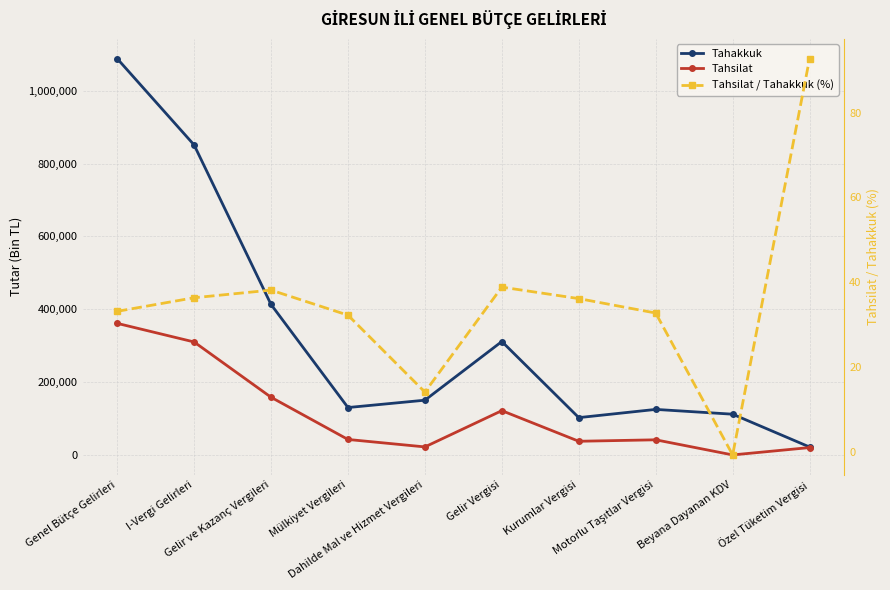

At how many categories does at least one series exceed 687411?

2